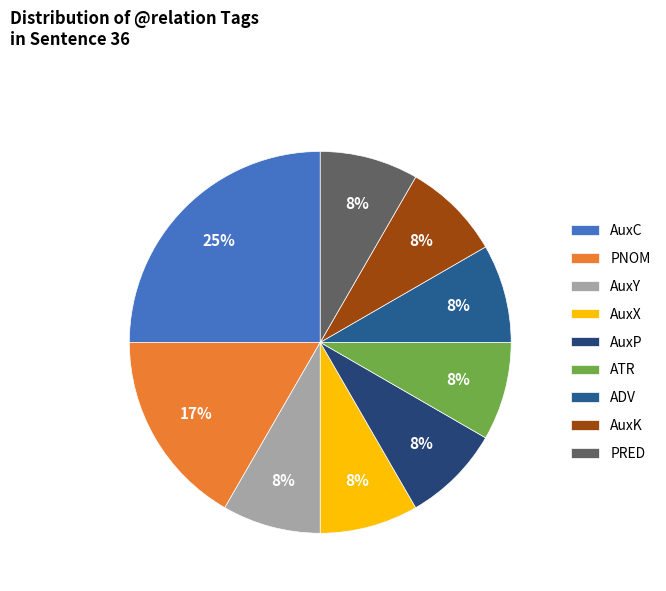

To the nearest percent, what portion does PRED represent?

8%